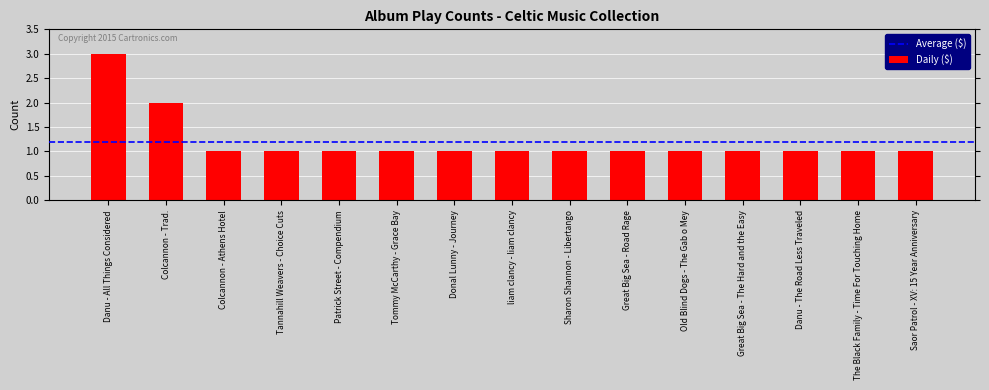

What is the label of the 10th bar from the right?

Tommy McCarthy - Grace Bay